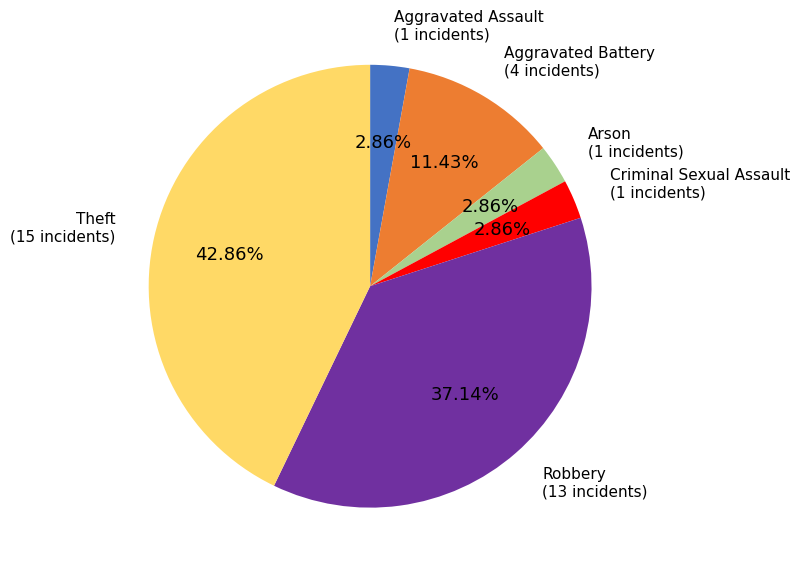

Does any single category account for the majority?

No